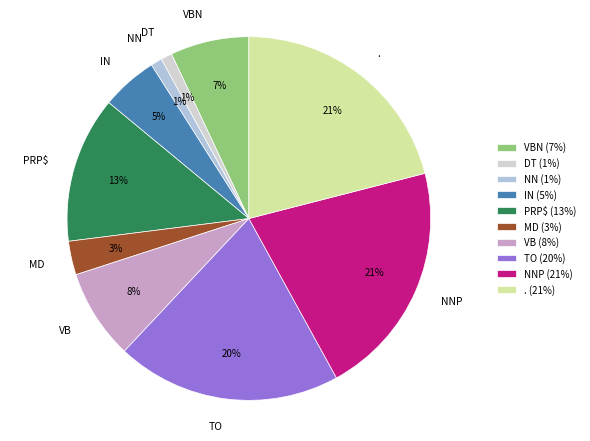

To the nearest percent, what is the average slice percentage?

10%